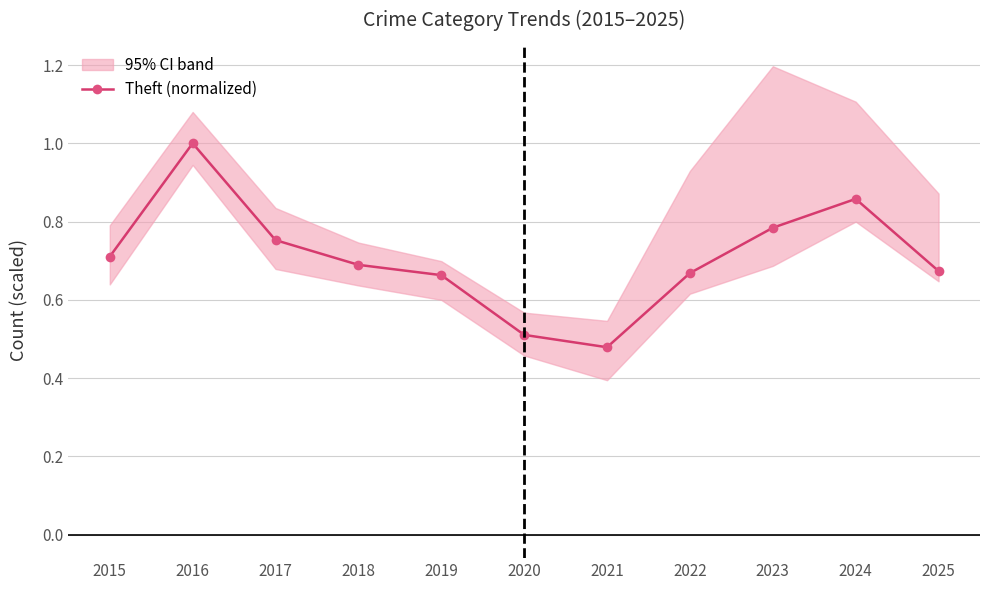

What is the sum of the values at 2016 and 2021?

1.5